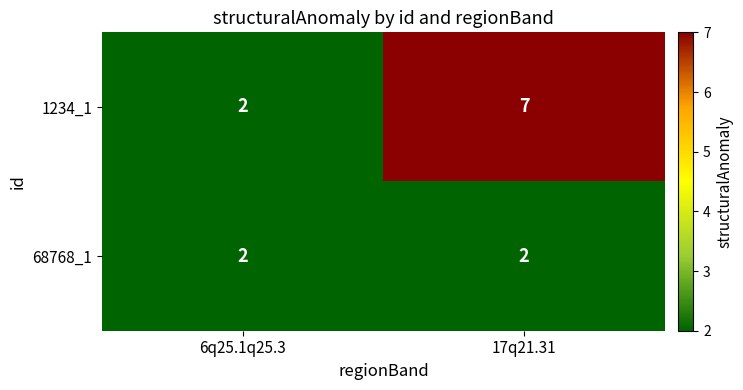

At which label does 1234_1 reach its minimum?

6q25.1q25.3